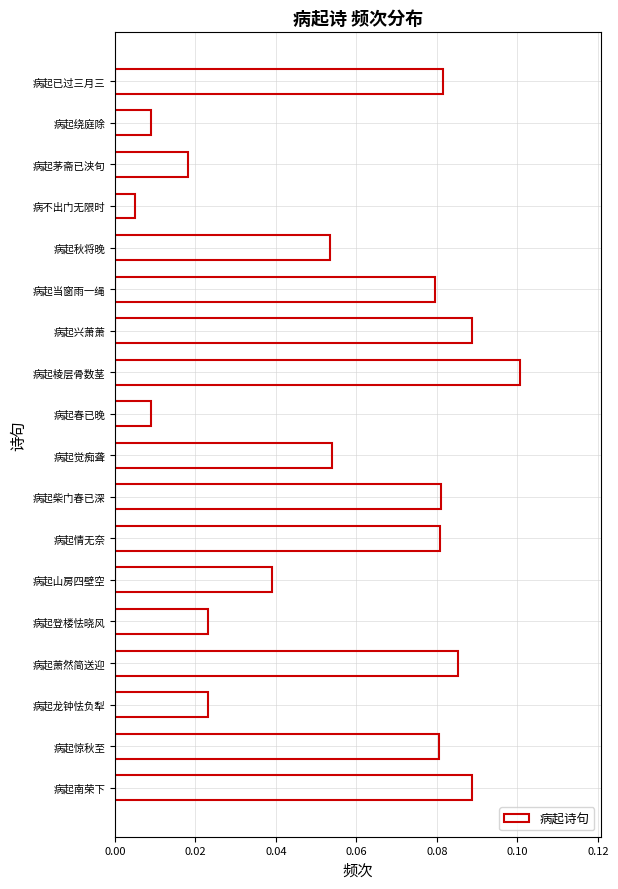

At which label is the value closest to 0?

病不出门无限时